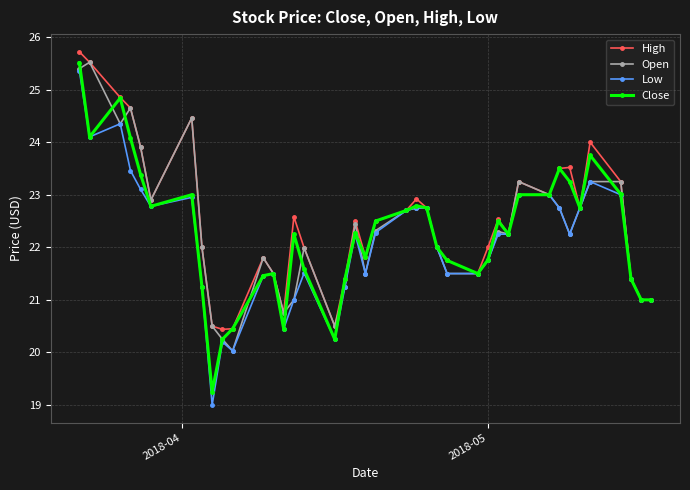

What is the lowest value of the Open series?

20.0